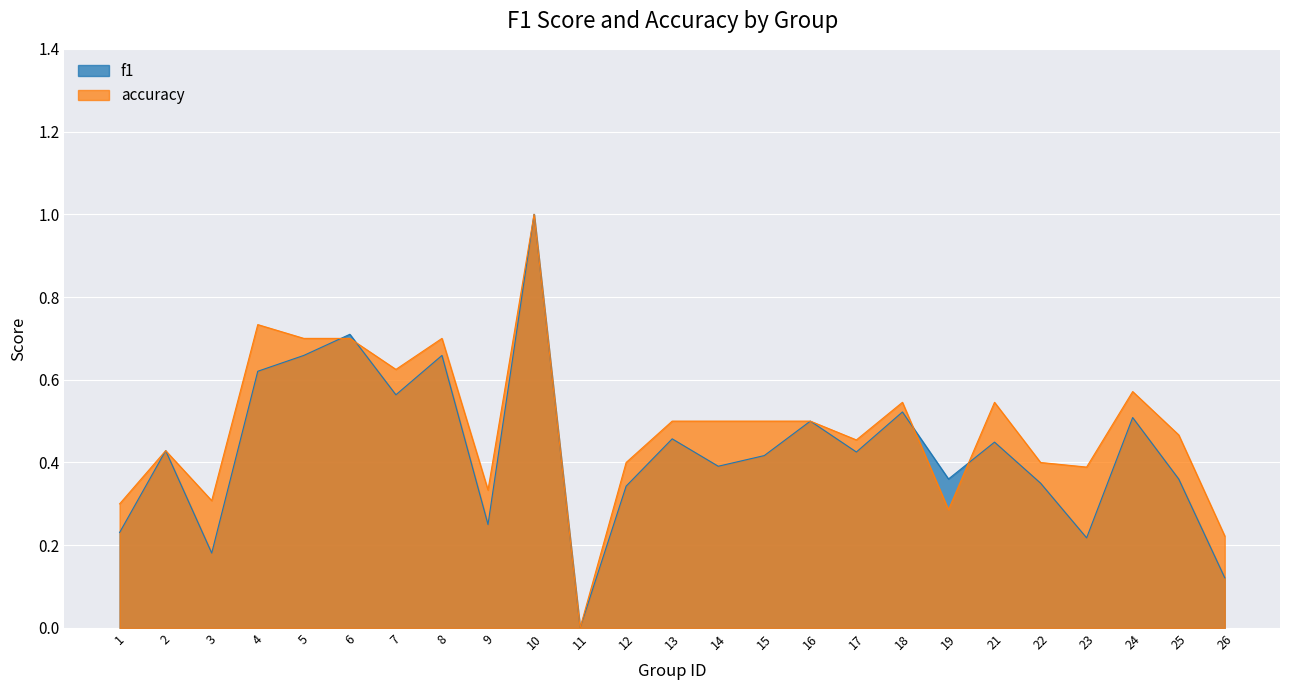

How many lines are shown in the chart?

2